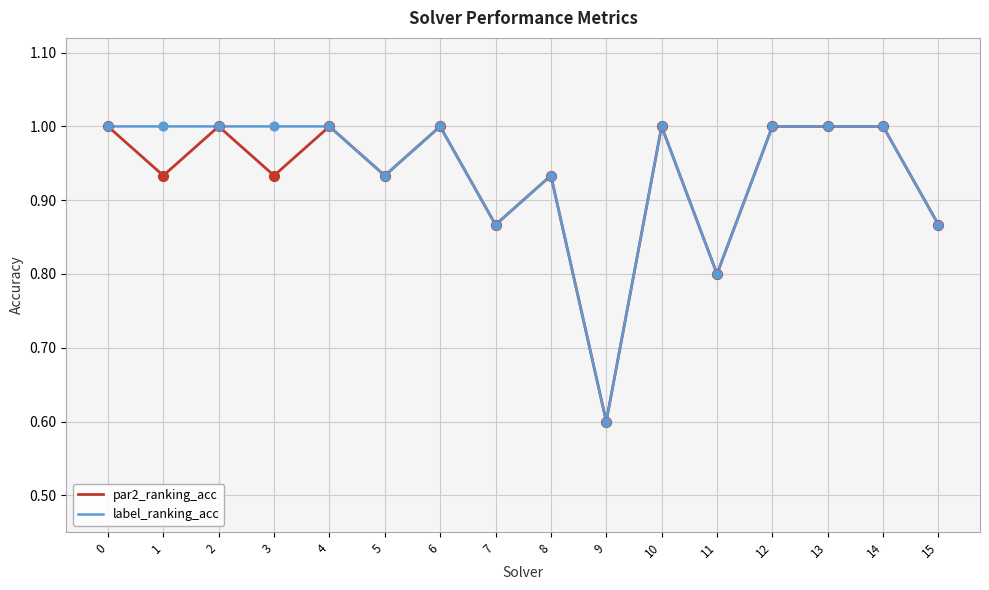

What is the total value across all series at 2?

2.0